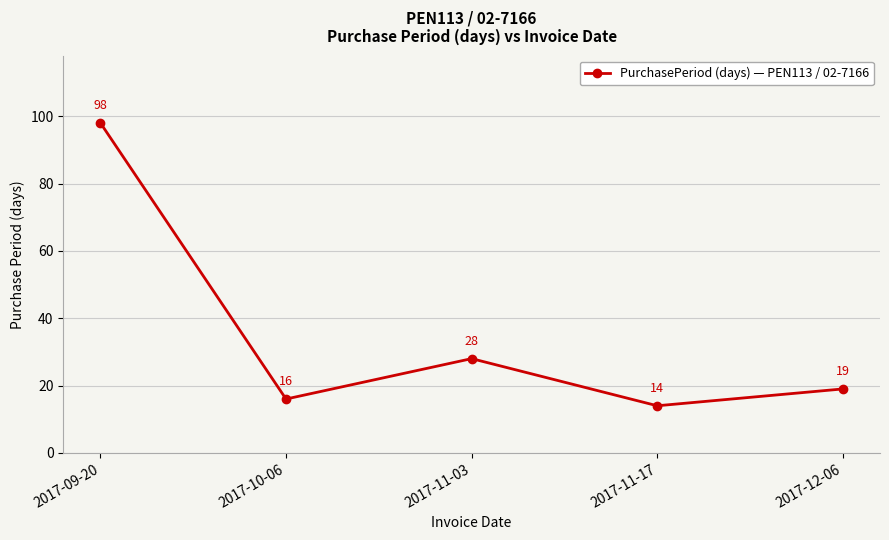

Which label corresponds to the smallest value in the chart?

2017-11-17